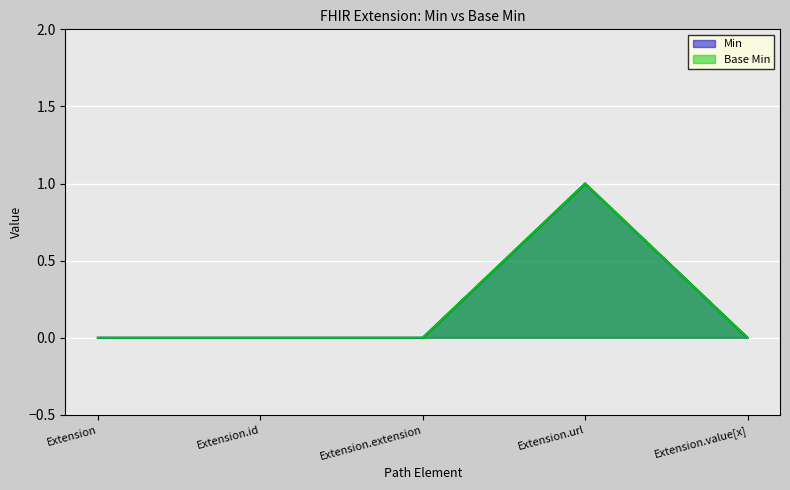

The value of Min at Extension.value[x] is 0. True or false?

True